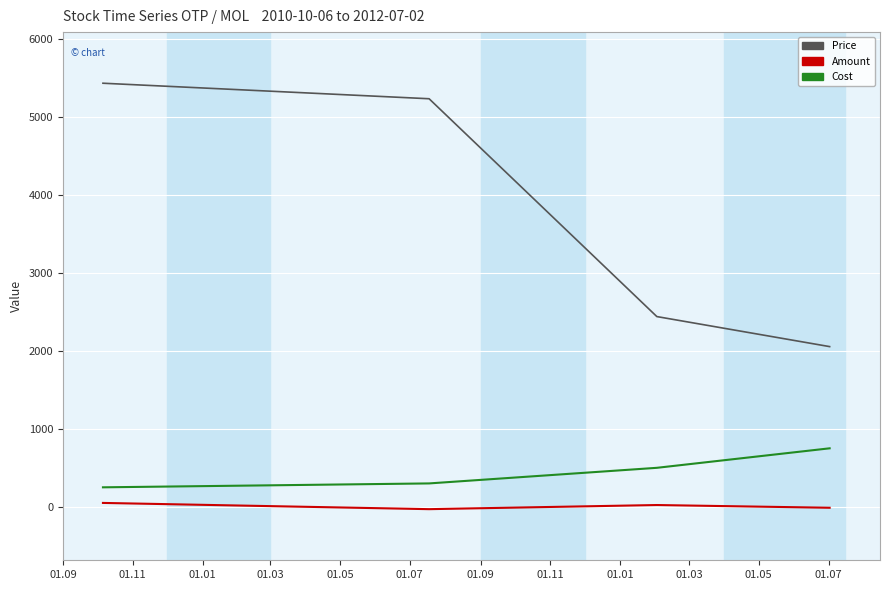

What is the difference between the maximum and minimum values in the Cost series?

500.0